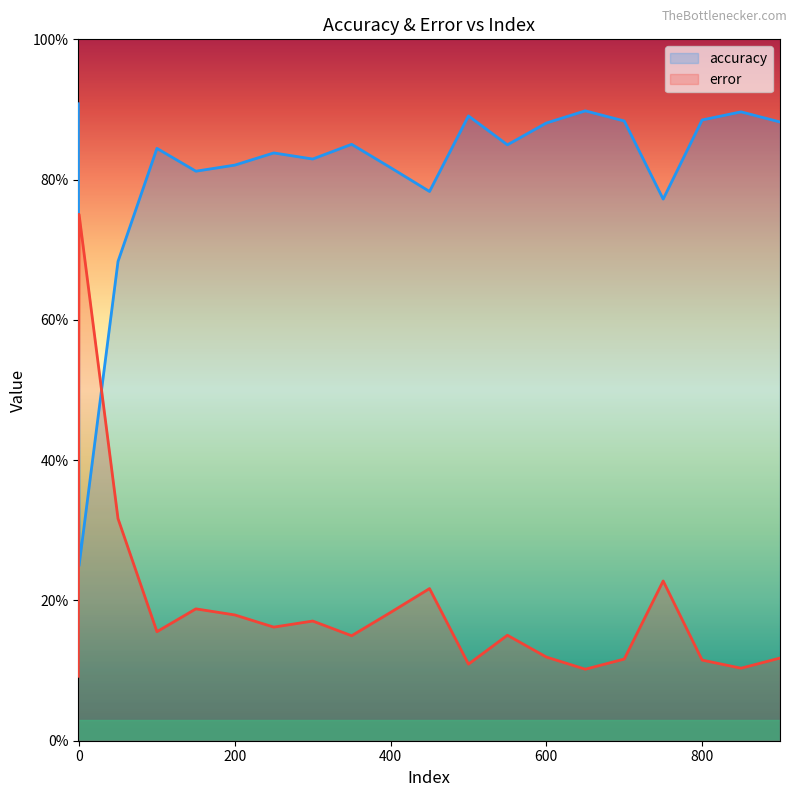

What is the value of the error point at the 14th from the left?

0.1